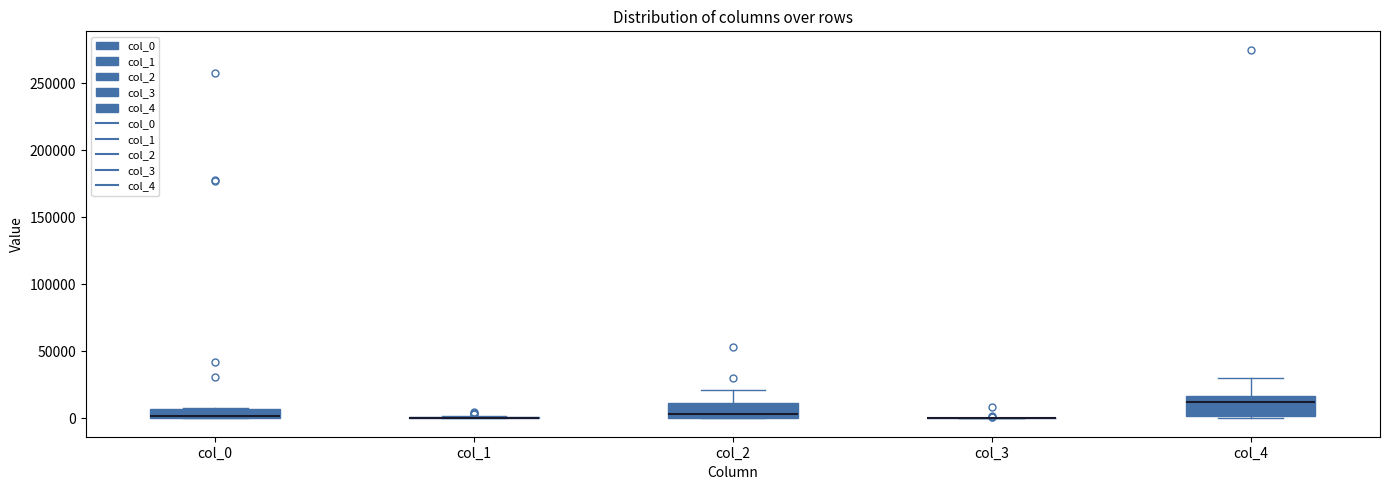

Where is the upper edge of the box for col_0 on the y-axis? The values are not printed on the chart, so give them approximately, as read against the axis.

5000